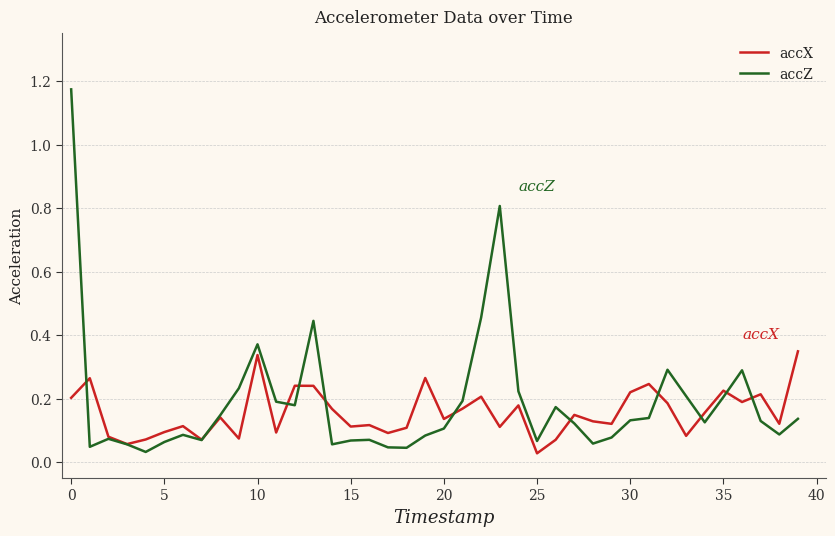

Which series has the largest range (max minus min)?

accZ